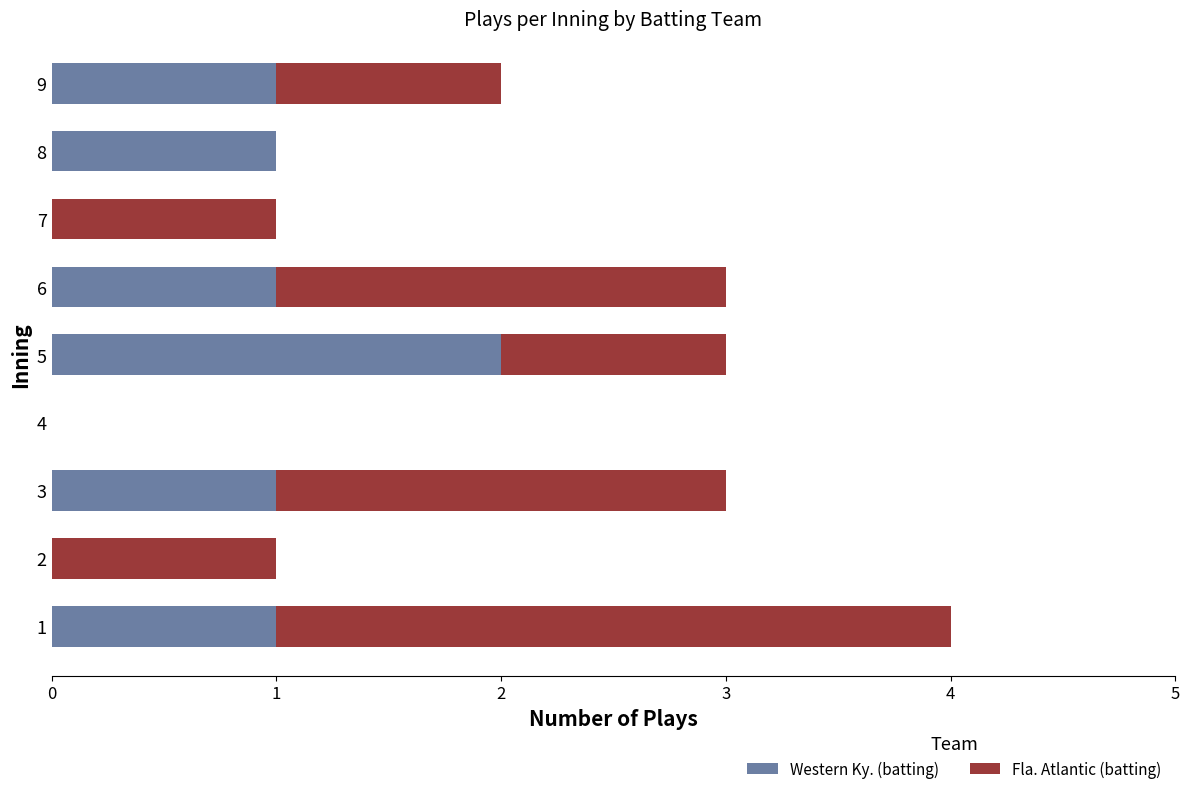

What is the sum of all Western Ky. (batting) values?

7